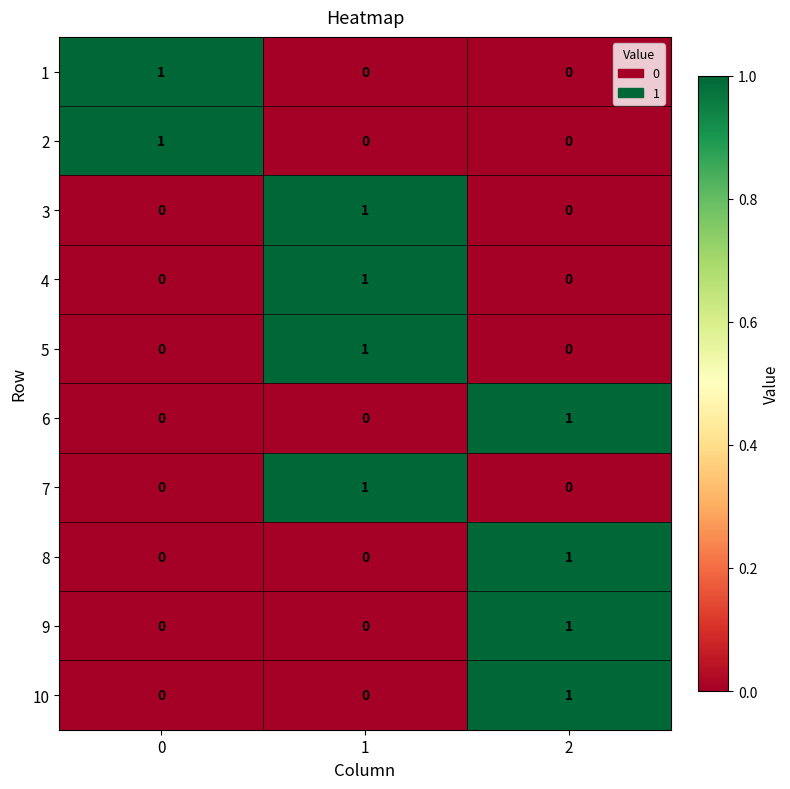

How many 4 values are between 0 and 1?

3